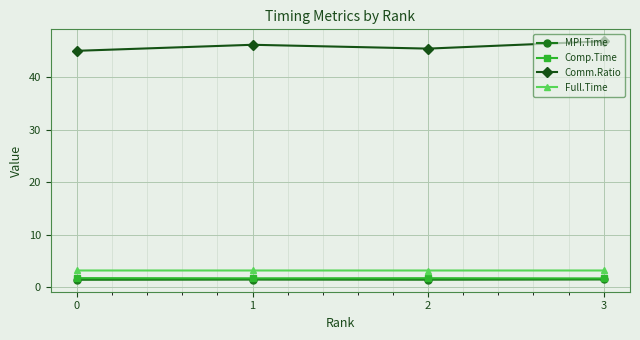

What is the value of the MPI.Time point at the 1st from the left?

1.5